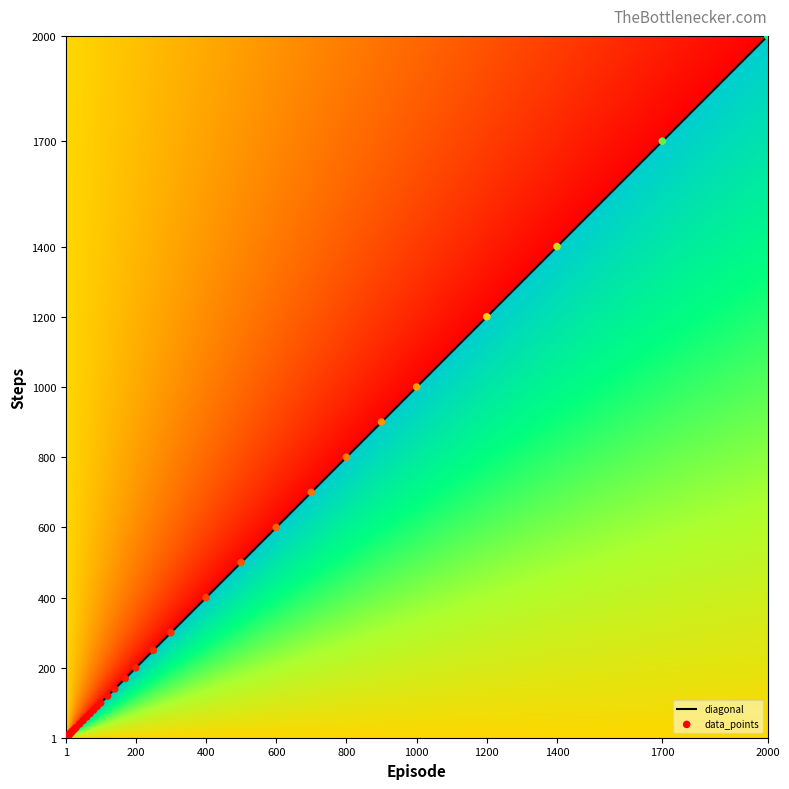

The 800 series shows 1210.8 at steps. True or false?

False